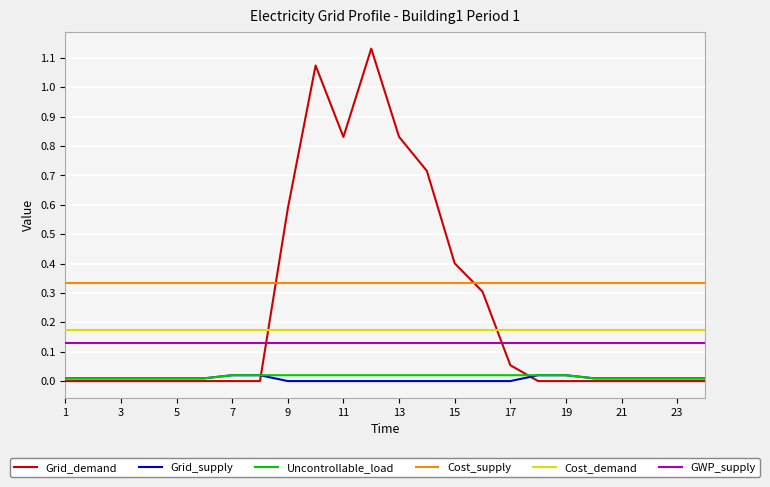

Which series has the largest total across all categories?

Cost_supply